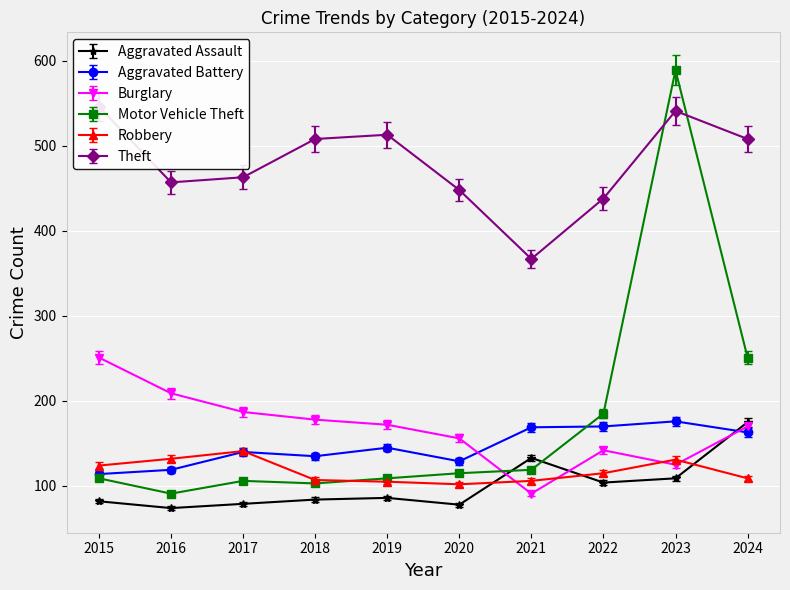

Where is the first local minimum for Aggravated Assault?

2016